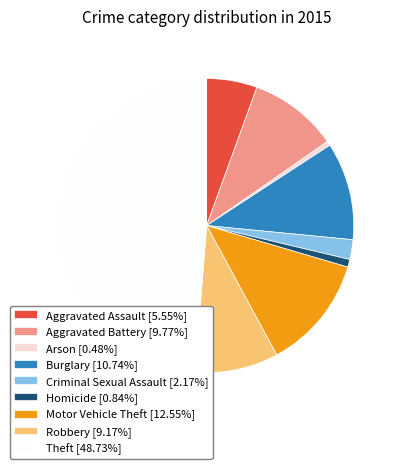

Is it true that Robbery is 1% of the pie?

False